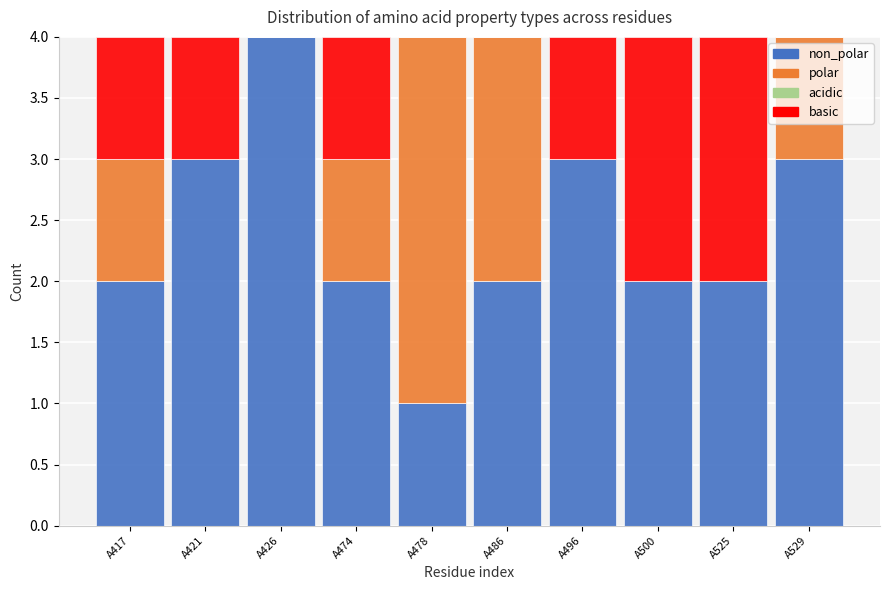

What is the total value across all series at A474?

4